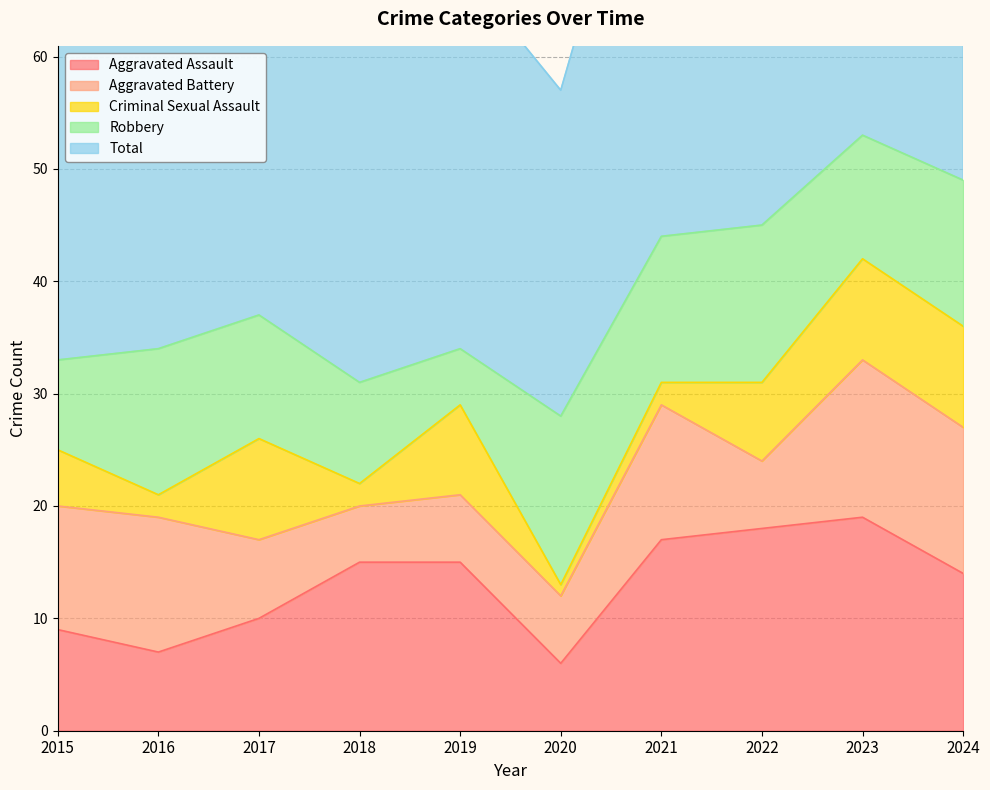

Where is Aggravated Battery nearest to the value 9?

2015